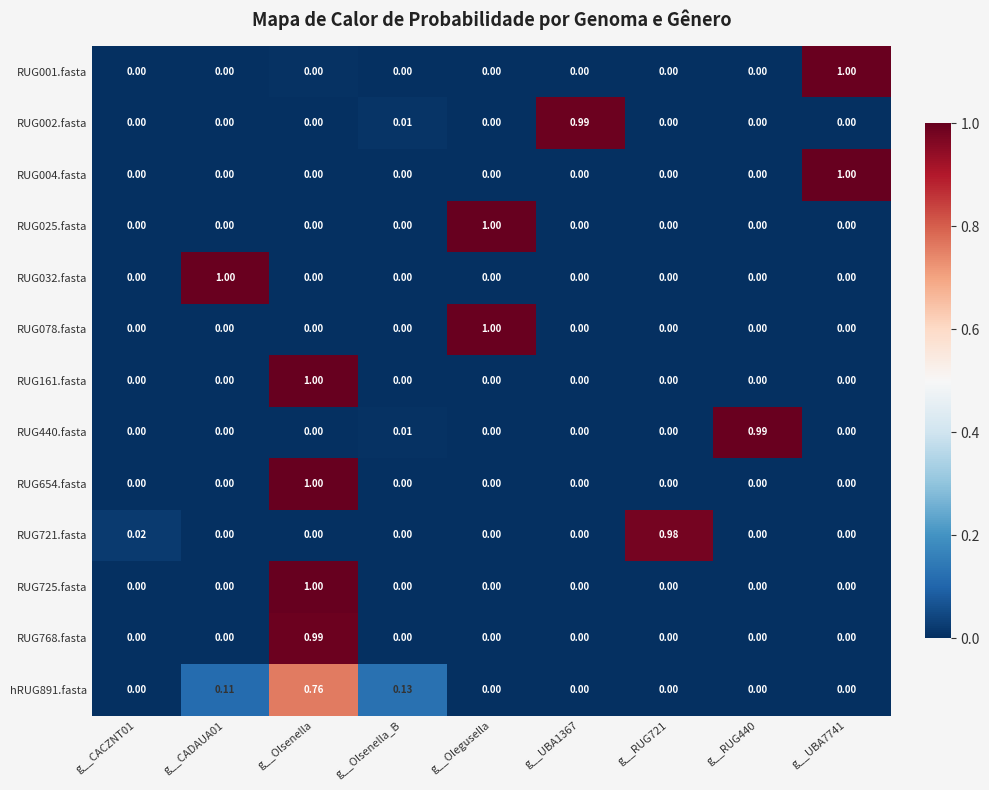

Reading right to left, transcribe all the data shown in this chart.

RUG001.fasta: g__UBA7741=1.0	g__RUG440=0.0	g__RUG721=0.0	g__UBA1367=0.0	g__Olegusella=0.0	g__Olsenella_B=0.0	g__Olsenella=0.0	g__CADAUA01=0.0	g__CACZNT01=0.0
RUG002.fasta: g__UBA7741=0.0	g__RUG440=0.0	g__RUG721=0.0	g__UBA1367=1.0	g__Olegusella=0.0	g__Olsenella_B=0.0	g__Olsenella=0.0	g__CADAUA01=0.0	g__CACZNT01=0.0
RUG004.fasta: g__UBA7741=1.0	g__RUG440=0.0	g__RUG721=0.0	g__UBA1367=0.0	g__Olegusella=0.0	g__Olsenella_B=0.0	g__Olsenella=0.0	g__CADAUA01=0.0	g__CACZNT01=0.0
RUG025.fasta: g__UBA7741=0.0	g__RUG440=0.0	g__RUG721=0.0	g__UBA1367=0.0	g__Olegusella=1.0	g__Olsenella_B=0.0	g__Olsenella=0.0	g__CADAUA01=0.0	g__CACZNT01=0.0
RUG032.fasta: g__UBA7741=0.0	g__RUG440=0.0	g__RUG721=0.0	g__UBA1367=0.0	g__Olegusella=0.0	g__Olsenella_B=0.0	g__Olsenella=0.0	g__CADAUA01=1.0	g__CACZNT01=0.0
RUG078.fasta: g__UBA7741=0.0	g__RUG440=0.0	g__RUG721=0.0	g__UBA1367=0.0	g__Olegusella=1.0	g__Olsenella_B=0.0	g__Olsenella=0.0	g__CADAUA01=0.0	g__CACZNT01=0.0
RUG161.fasta: g__UBA7741=0.0	g__RUG440=0.0	g__RUG721=0.0	g__UBA1367=0.0	g__Olegusella=0.0	g__Olsenella_B=0.0	g__Olsenella=1.0	g__CADAUA01=0.0	g__CACZNT01=0.0
RUG440.fasta: g__UBA7741=0.0	g__RUG440=1.0	g__RUG721=0.0	g__UBA1367=0.0	g__Olegusella=0.0	g__Olsenella_B=0.0	g__Olsenella=0.0	g__CADAUA01=0.0	g__CACZNT01=0.0
RUG654.fasta: g__UBA7741=0.0	g__RUG440=0.0	g__RUG721=0.0	g__UBA1367=0.0	g__Olegusella=0.0	g__Olsenella_B=0.0	g__Olsenella=1.0	g__CADAUA01=0.0	g__CACZNT01=0.0
RUG721.fasta: g__UBA7741=0.0	g__RUG440=0.0	g__RUG721=1.0	g__UBA1367=0.0	g__Olegusella=0.0	g__Olsenella_B=0.0	g__Olsenella=0.0	g__CADAUA01=0.0	g__CACZNT01=0.0
RUG725.fasta: g__UBA7741=0.0	g__RUG440=0.0	g__RUG721=0.0	g__UBA1367=0.0	g__Olegusella=0.0	g__Olsenella_B=0.0	g__Olsenella=1.0	g__CADAUA01=0.0	g__CACZNT01=0.0
RUG768.fasta: g__UBA7741=0.0	g__RUG440=0.0	g__RUG721=0.0	g__UBA1367=0.0	g__Olegusella=0.0	g__Olsenella_B=0.0	g__Olsenella=1.0	g__CADAUA01=0.0	g__CACZNT01=0.0
hRUG891.fasta: g__UBA7741=0.0	g__RUG440=0.0	g__RUG721=0.0	g__UBA1367=0.0	g__Olegusella=0.0	g__Olsenella_B=0.1	g__Olsenella=0.8	g__CADAUA01=0.1	g__CACZNT01=0.0